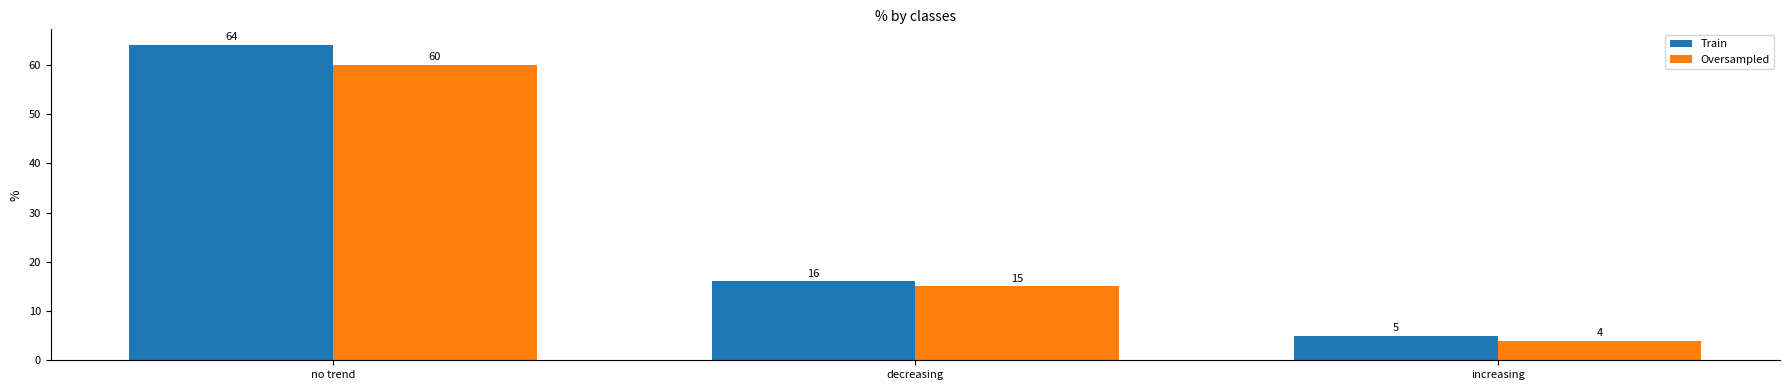

How many Train values are between 5 and 64?

3